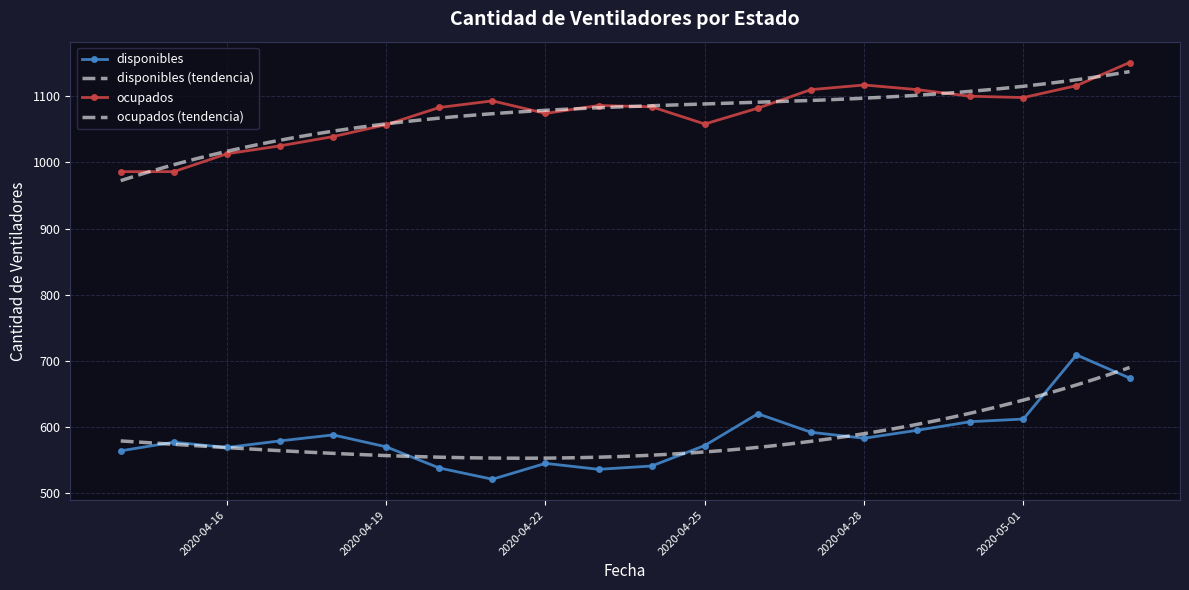

Reading right to left, extract all data points from this chart.

disponibles: 2020-05-03=674	2020-05-02=709	2020-05-01=612	2020-04-30=608	2020-04-29=595	2020-04-28=583	2020-04-27=592	2020-04-26=620	2020-04-25=572	2020-04-24=541	2020-04-23=536	2020-04-22=545	2020-04-21=521	2020-04-20=538	2020-04-19=570	2020-04-18=588	2020-04-17=579	2020-04-16=569	2020-04-15=577	2020-04-14=564
ocupados: 2020-05-03=1151	2020-05-02=1116	2020-05-01=1098	2020-04-30=1100	2020-04-29=1110	2020-04-28=1117	2020-04-27=1110	2020-04-26=1082	2020-04-25=1058	2020-04-24=1084	2020-04-23=1086	2020-04-22=1074	2020-04-21=1093	2020-04-20=1083	2020-04-19=1057	2020-04-18=1039	2020-04-17=1025	2020-04-16=1013	2020-04-15=986	2020-04-14=986